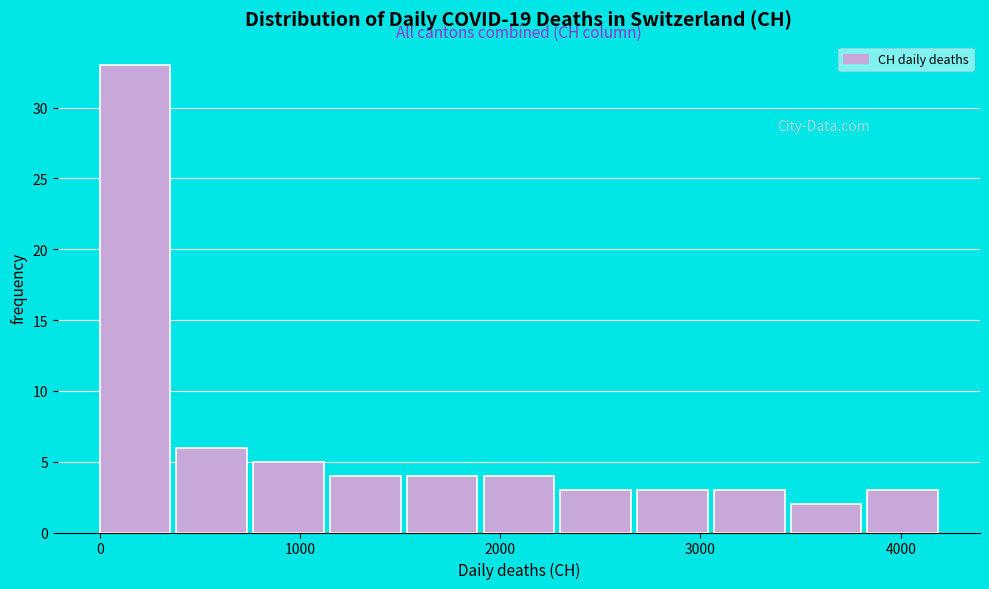

Around what value on the x-axis is the tallest bar? Give the approximate position of its centre, as read against the axis.

200